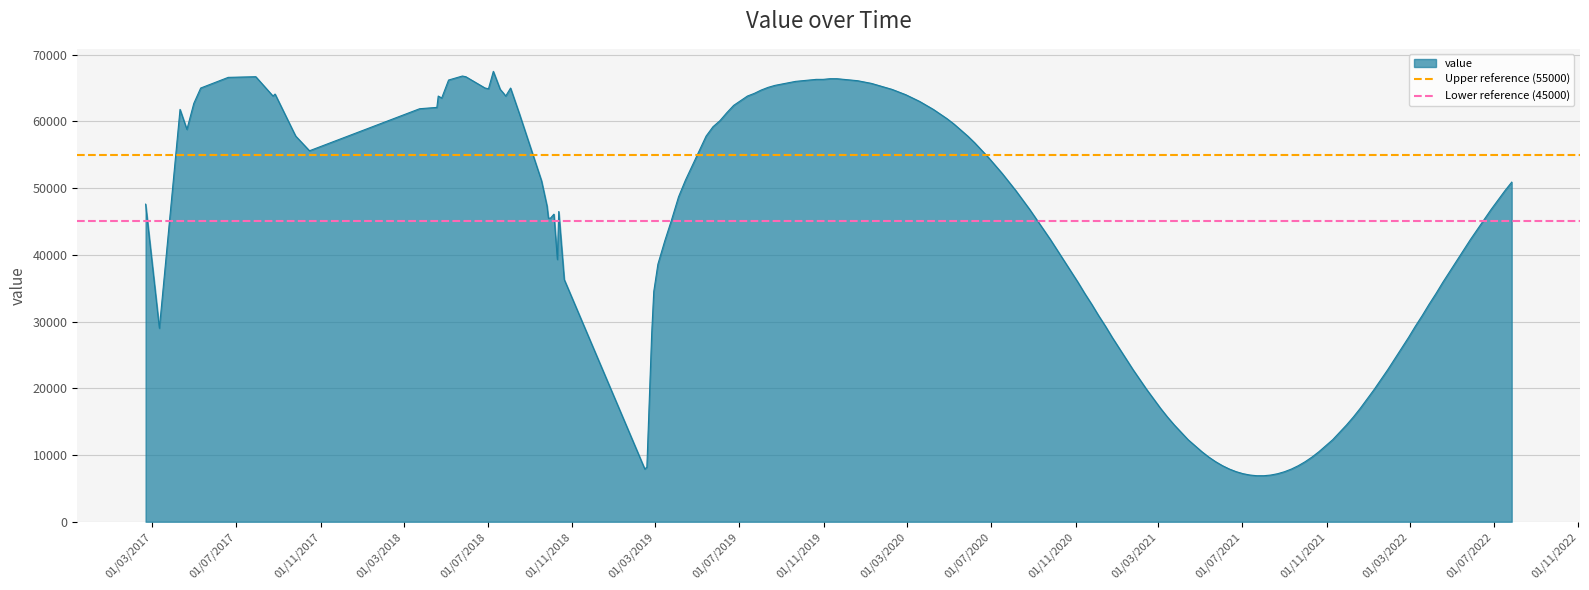

What is the lowest value of the value series?

6900